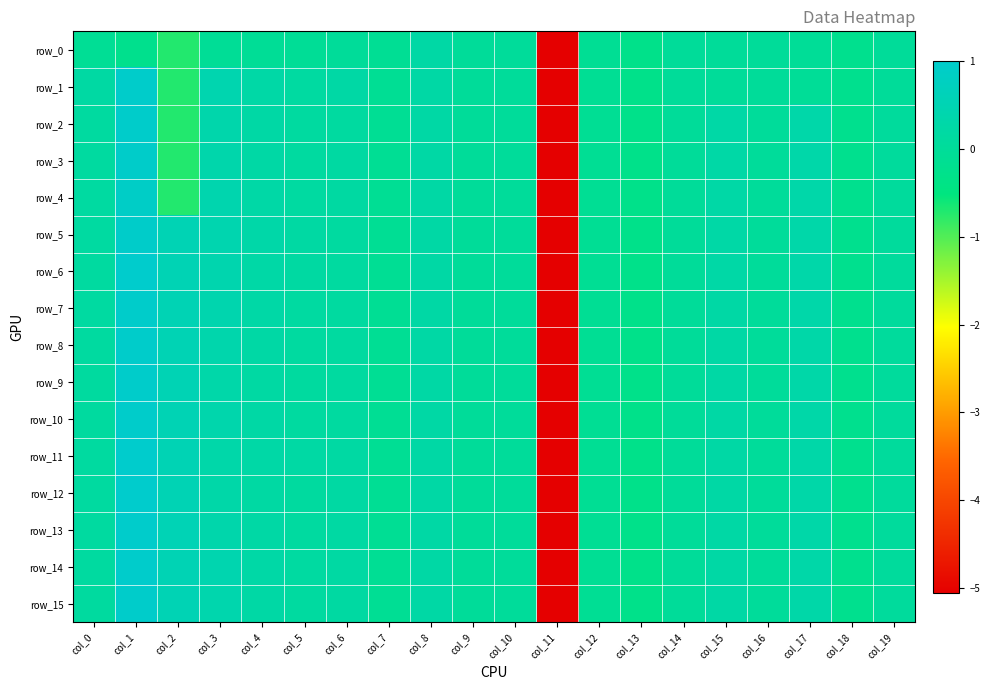

What is the approximate value of row_8 at col_3?

0.4